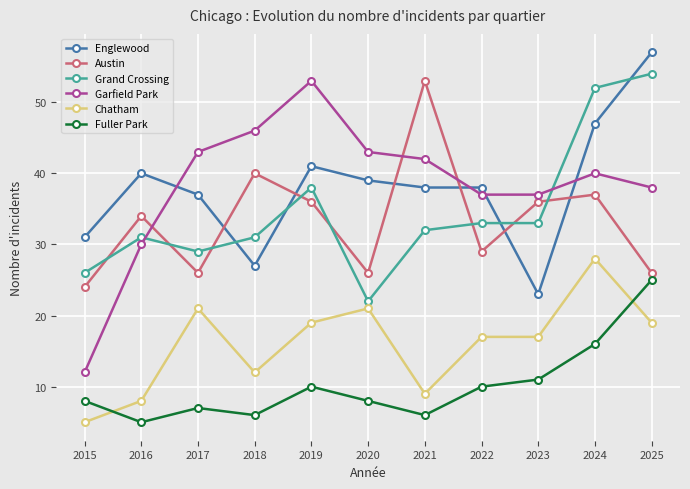

What is the value of the Grand Crossing point at the 8th from the left?

33